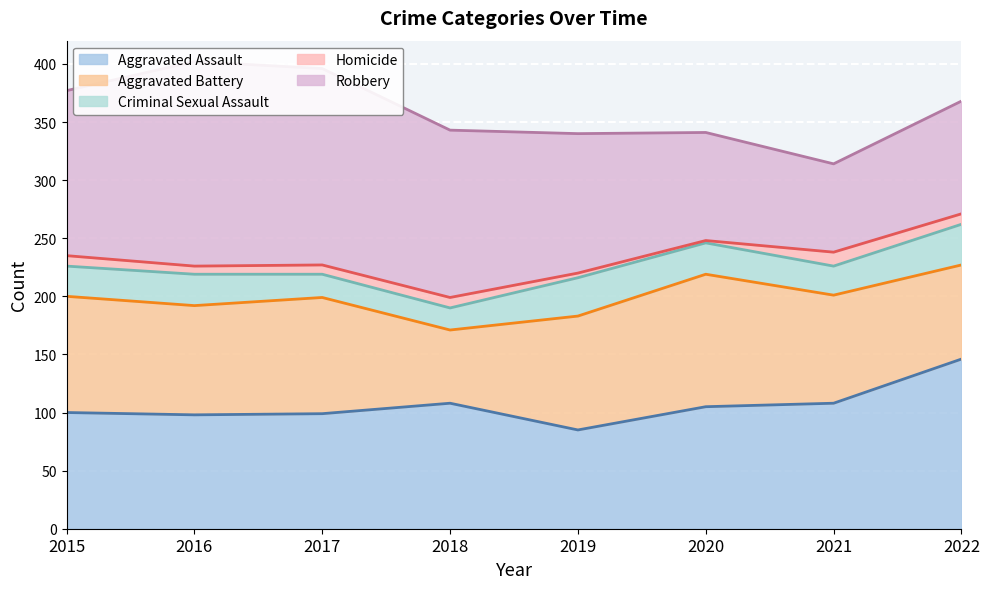

What is the difference between the Aggravated Assault values at 2019 and 2016?

13